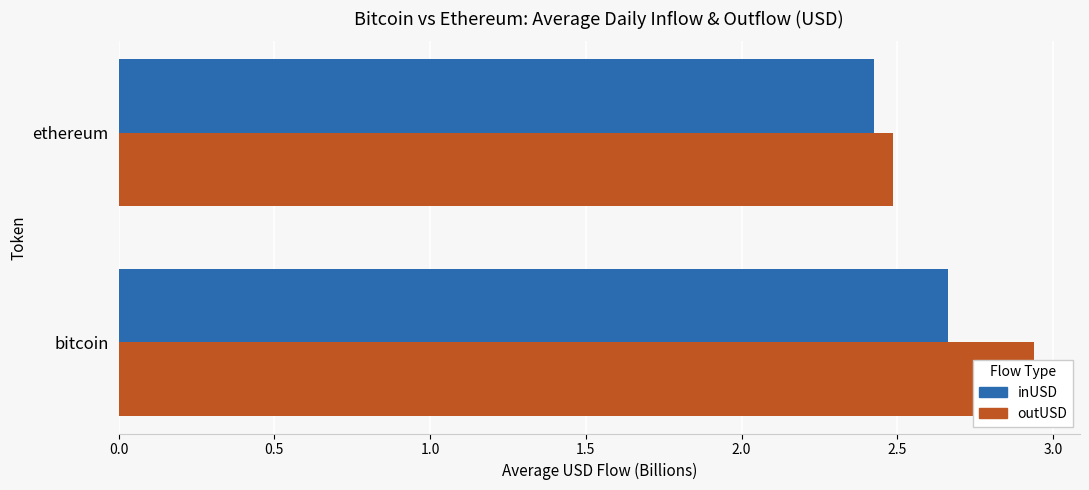

What is the value of the outUSD bar at the 2nd from the left?

2.5